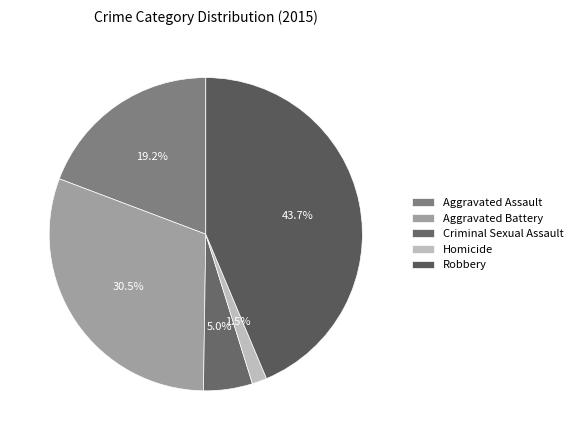

Rank the categories by value from highest to lowest.

Robbery, Aggravated Battery, Aggravated Assault, Criminal Sexual Assault, Homicide